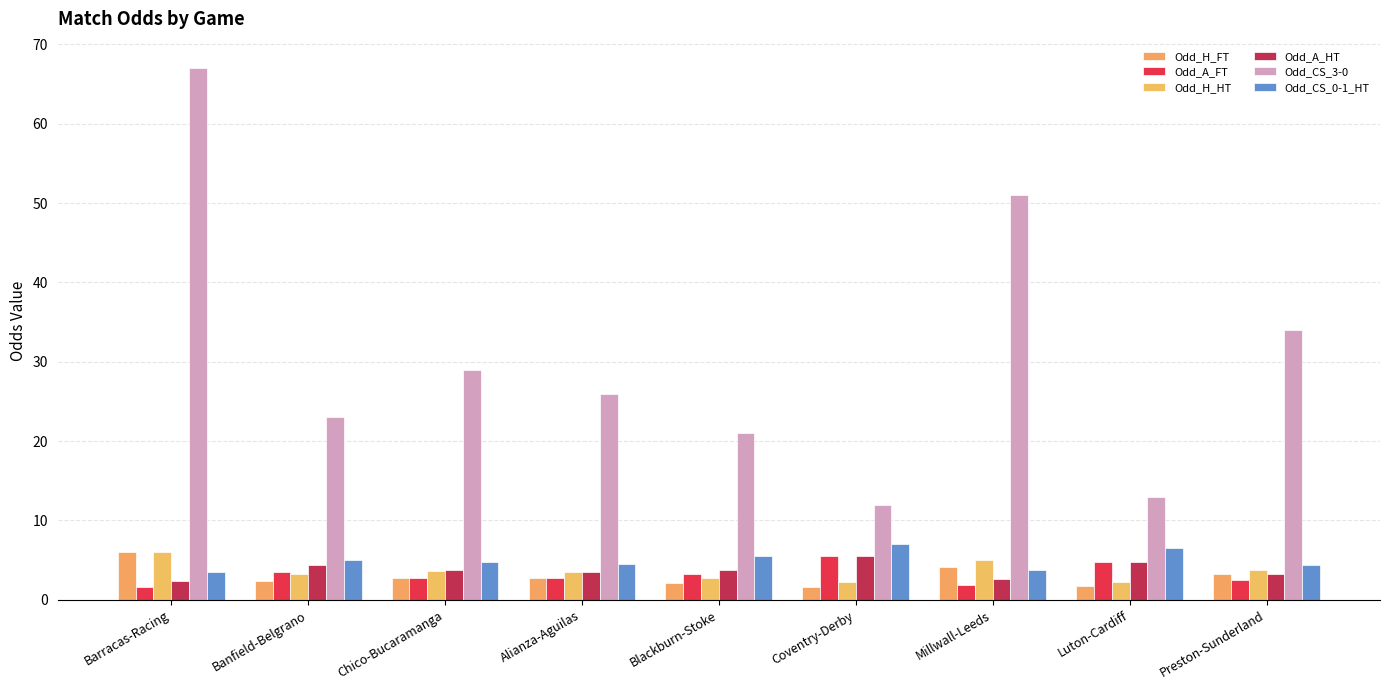

How many data points does each series have?

9